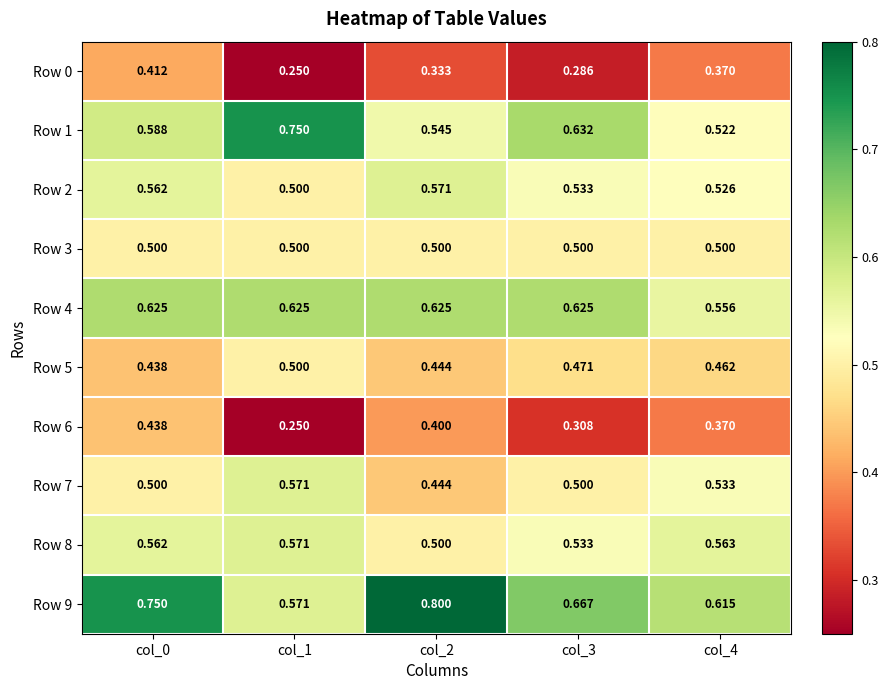

At how many categories does at least one series exceed 0?

5